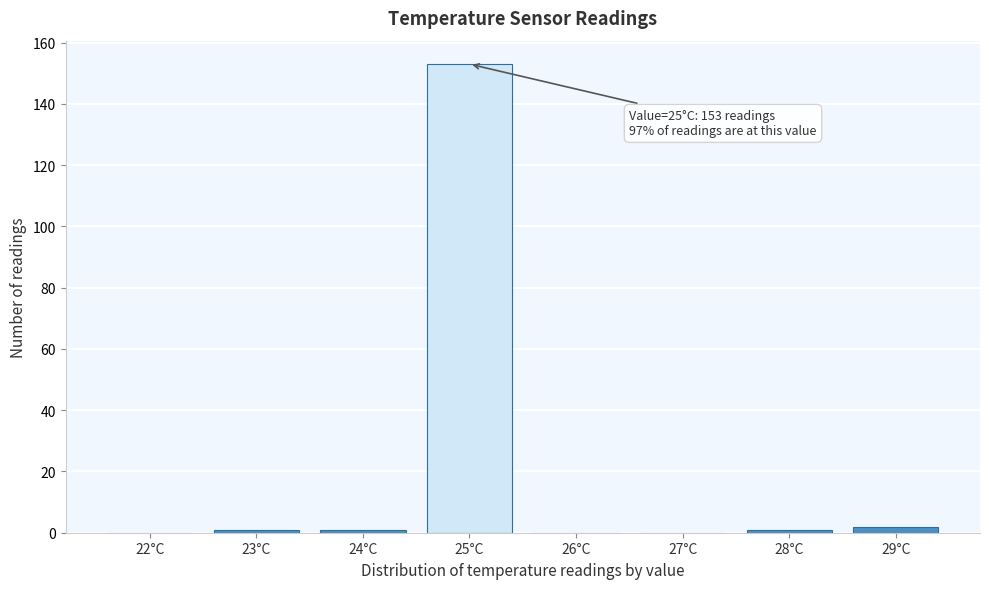

Reading left to right, what are all the values shown in this chart?

22°C=0	23°C=1	24°C=1	25°C=153	26°C=0	27°C=0	28°C=1	29°C=2